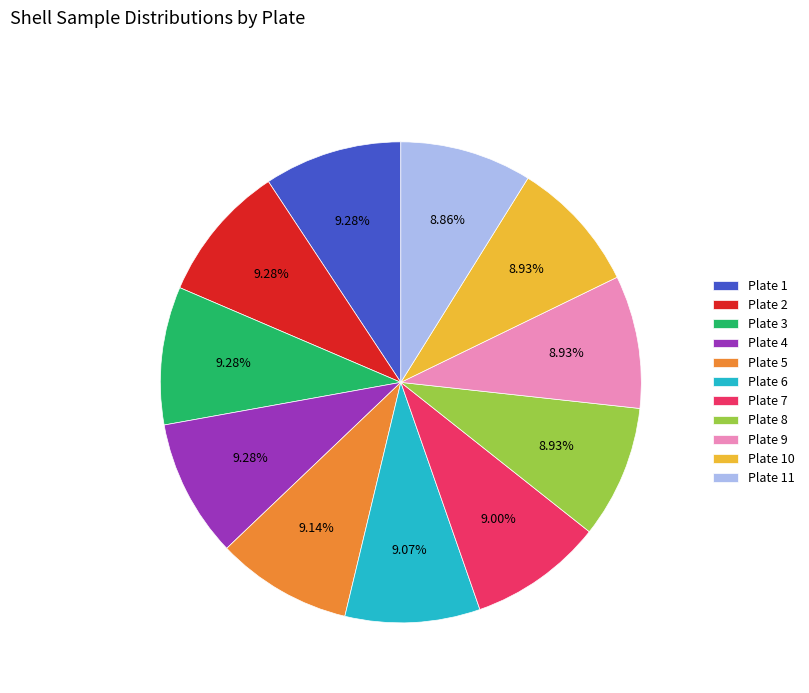

What is the ratio of the value at Plate 5 to the value at Plate 10?

1.0